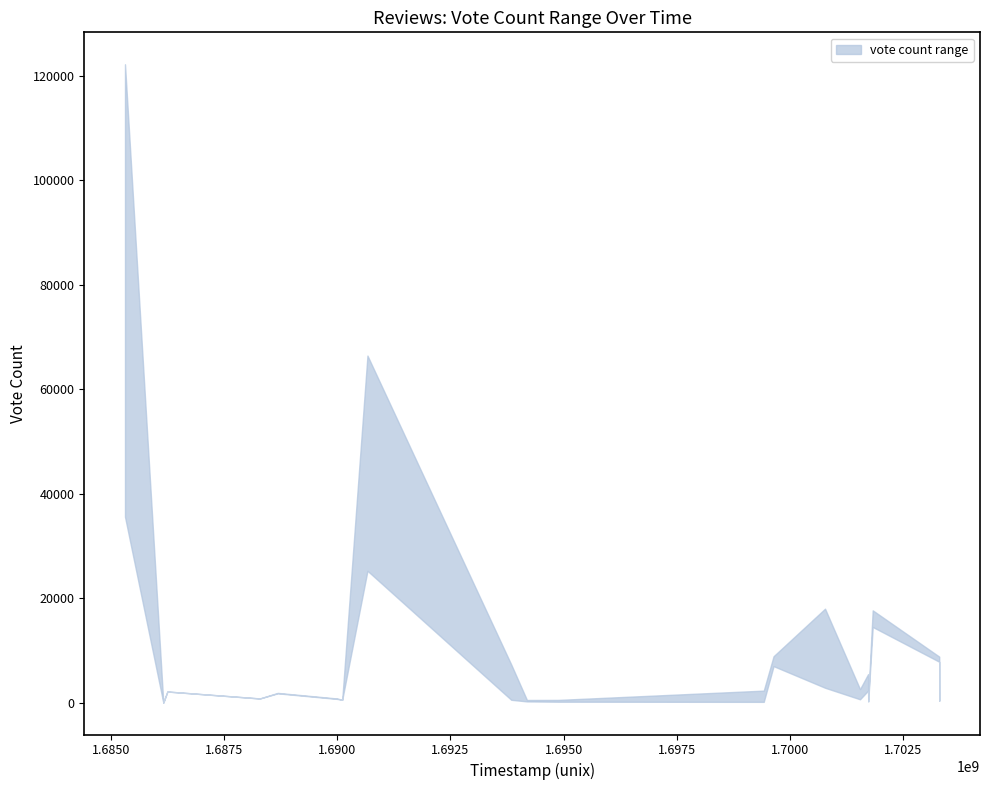

At which label does upper reach its peak?

1685317438